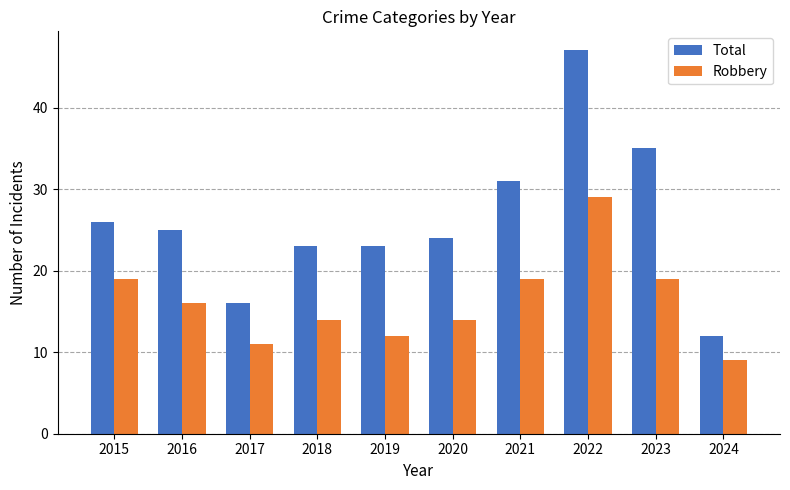

Where is Total nearest to the value 29?

2021